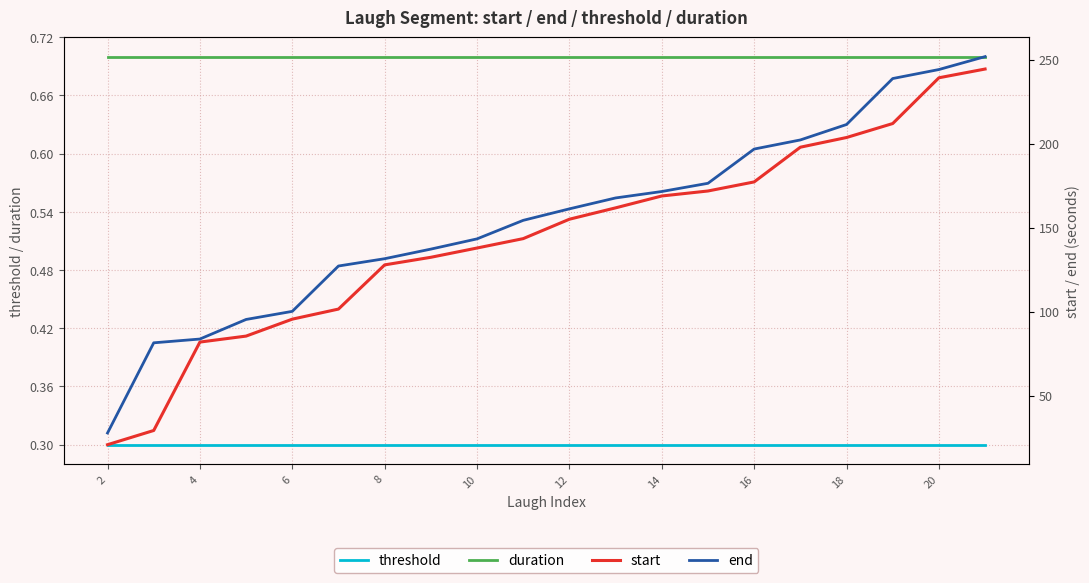

True or false: threshold and duration cross at least once.

False